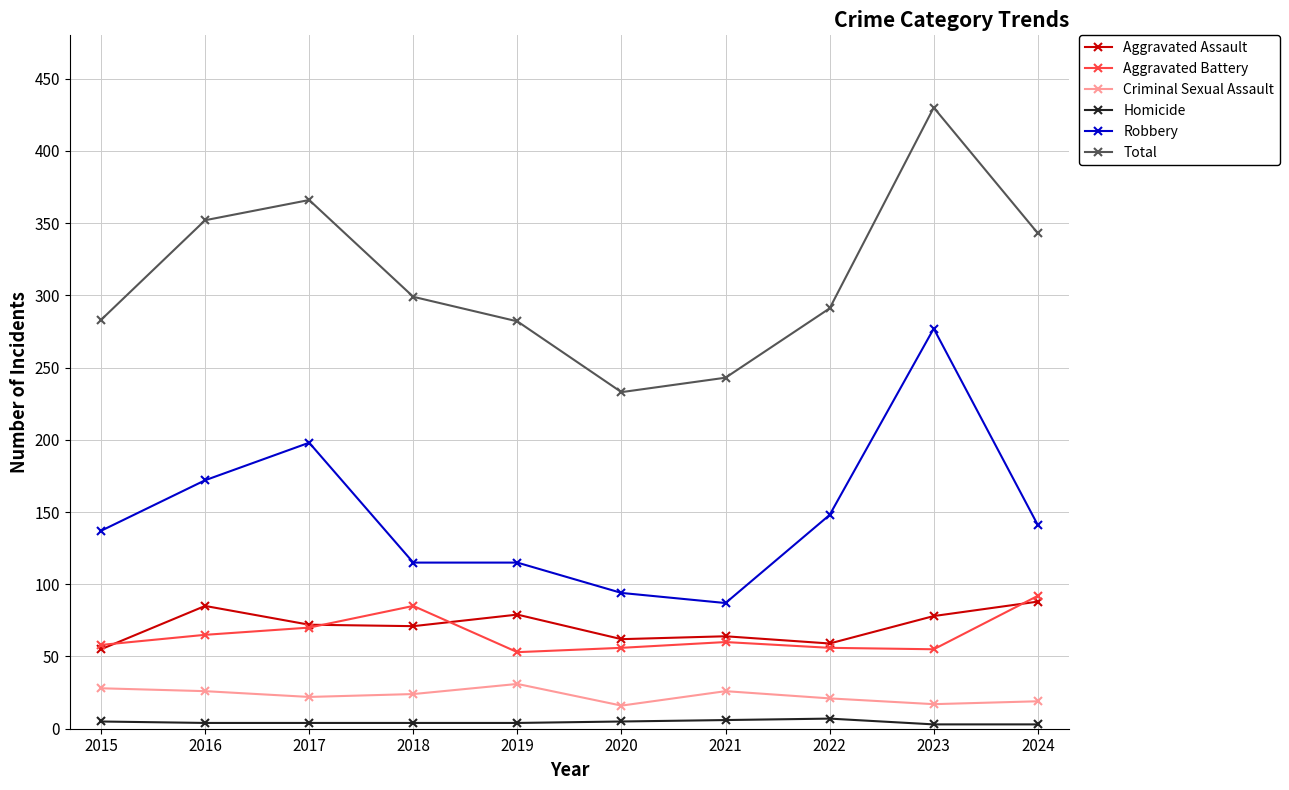

What is the difference between the maximum and minimum values in the Total series?

197